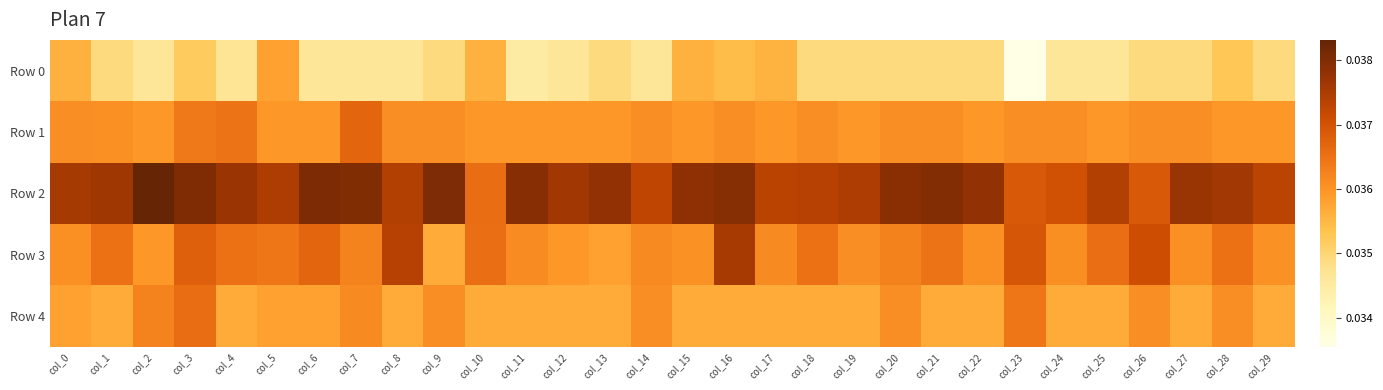

At which category does the chart reach its peak across all series?

col_2